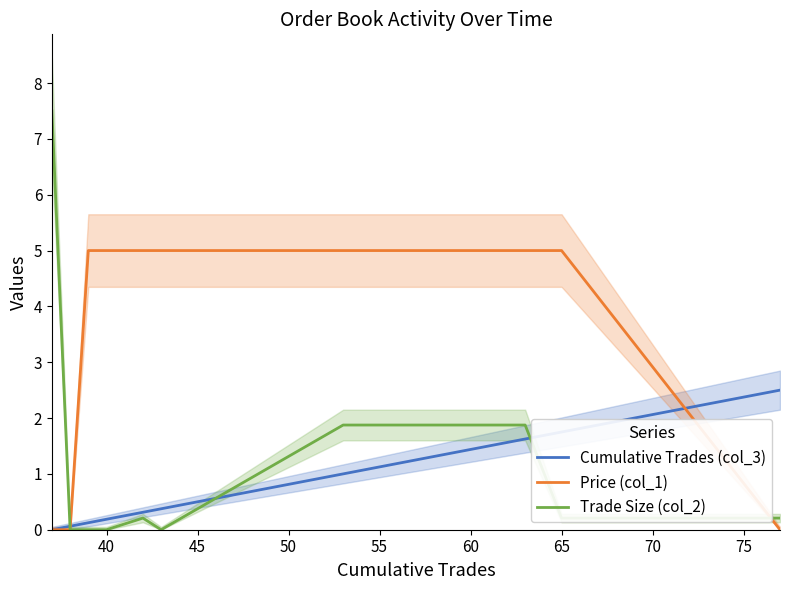

The Cumulative Trades (col_3) series shows 0.6 at 11. True or false?

False